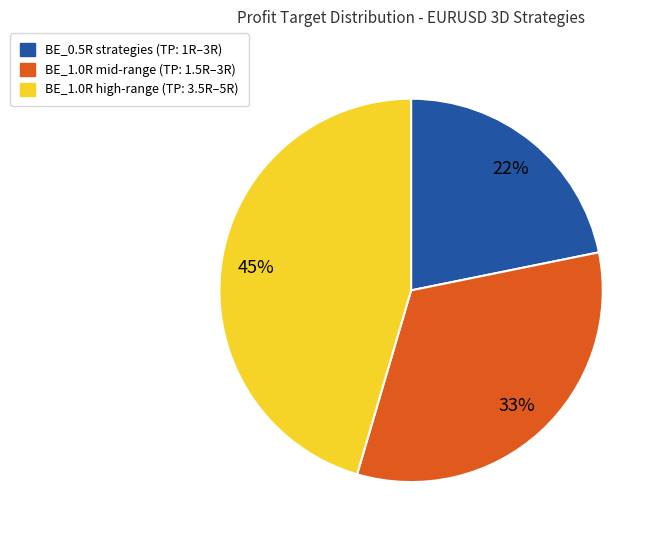

To the nearest percent, what is the average slice percentage?

33%